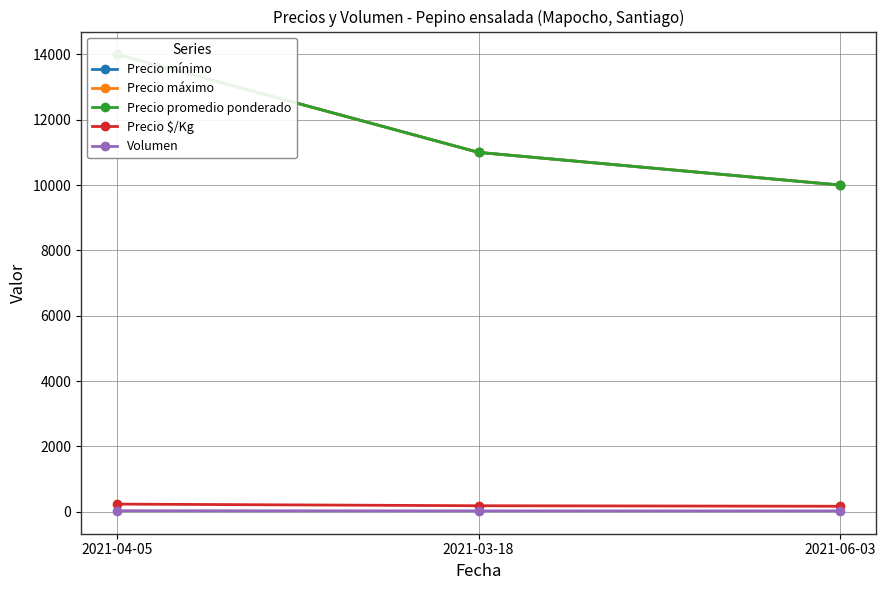

Reading left to right, what are all the values shown in this chart?

Precio mínimo: 14000	11000	10000
Precio máximo: 14000	11000	10000
Precio promedio ponderado: 14000	11000	10000
Precio $/Kg: 233	183	167
Volumen: 30	25	25